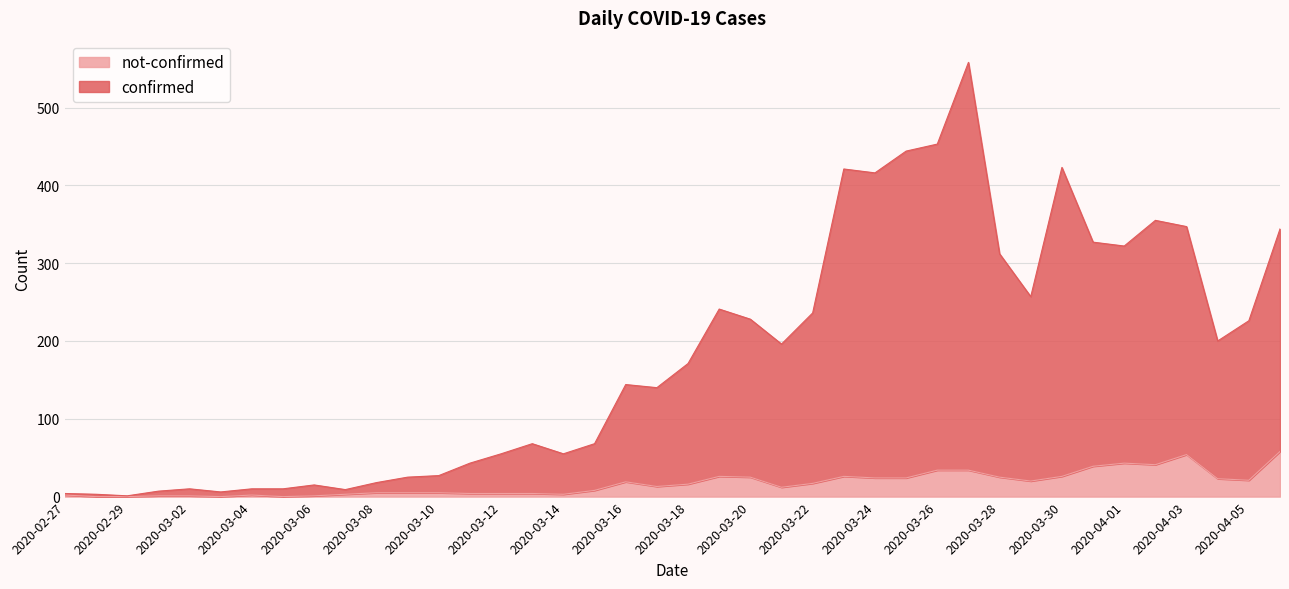

What is the value of the confirmed point at the 21st from the left?

171